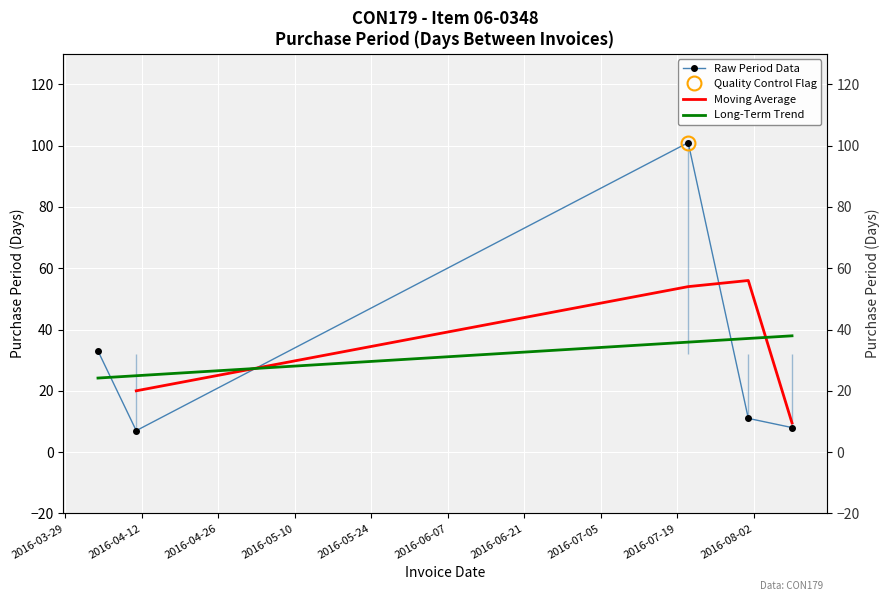

True or false: there are more than 2 points higher than both neighbors.

False